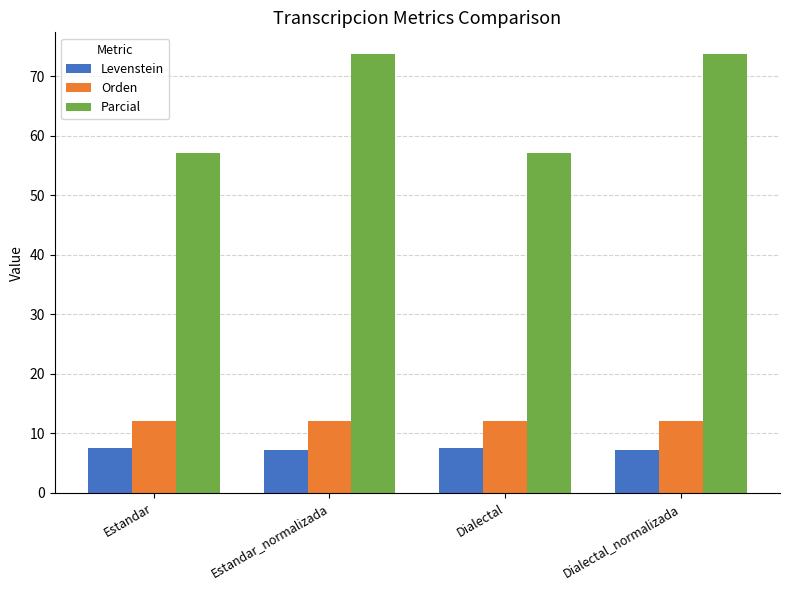

Which series changed the most between Estandar and Dialectal_normalizada?

Parcial